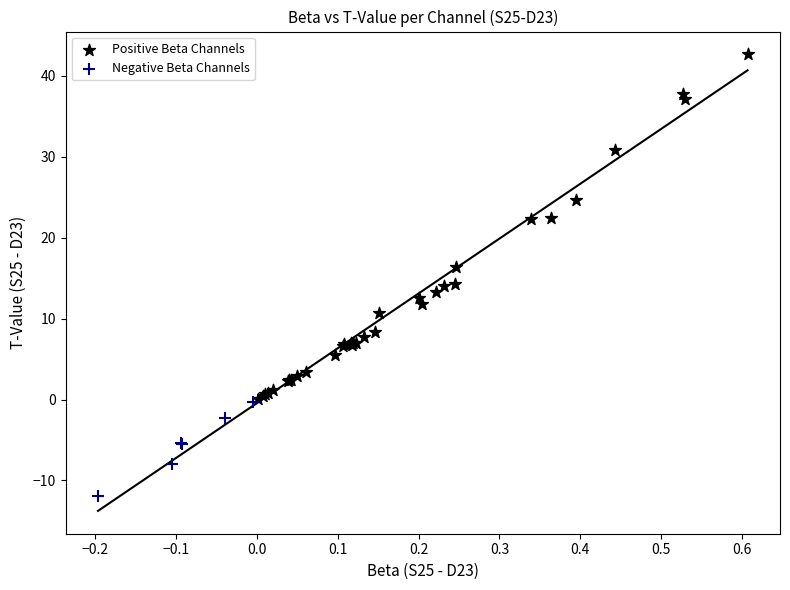

Which series has the widest spread of Y values?

Positive Beta Channels